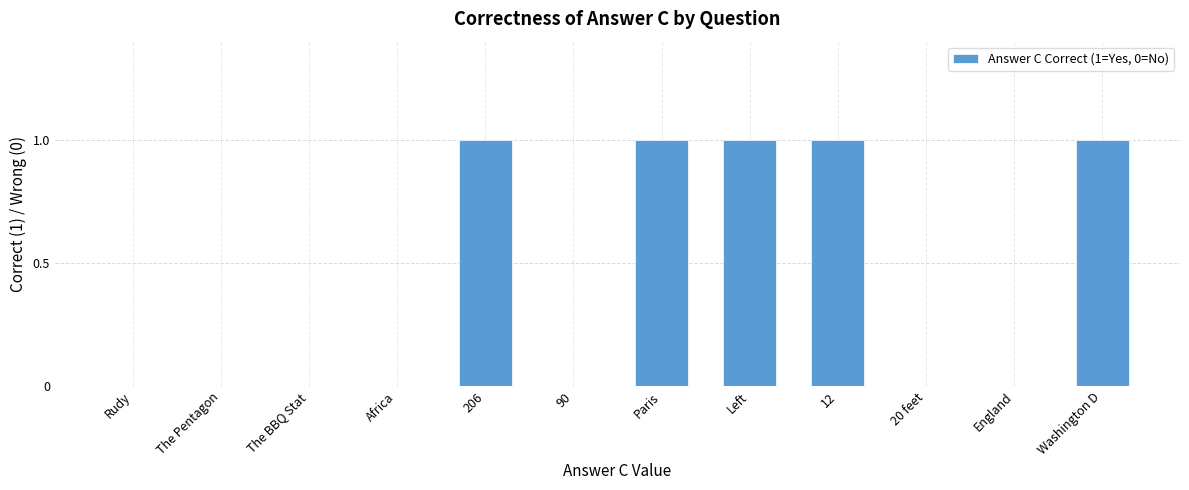

Count the number of data series in this chart.

1